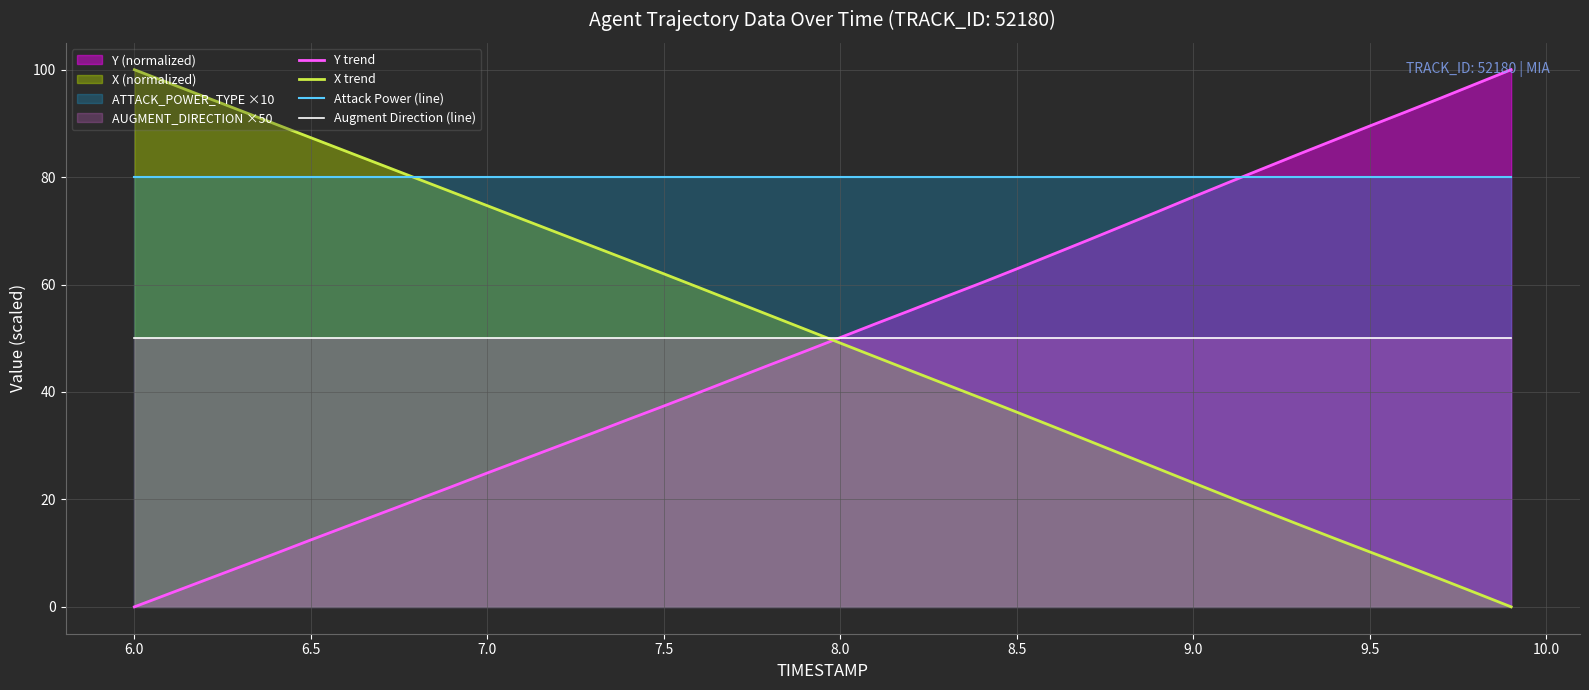

At how many categories does at least one series exceed 75?

40